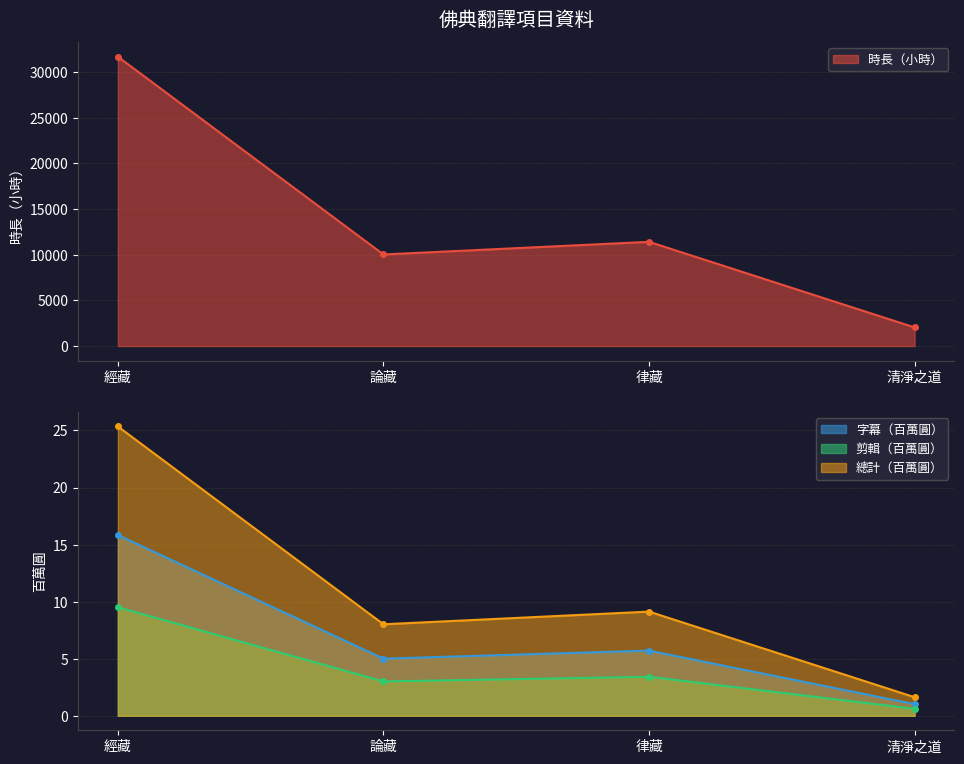

What is the difference between the second highest and second lowest values in the 字幕（百萬圓） series?

0.7